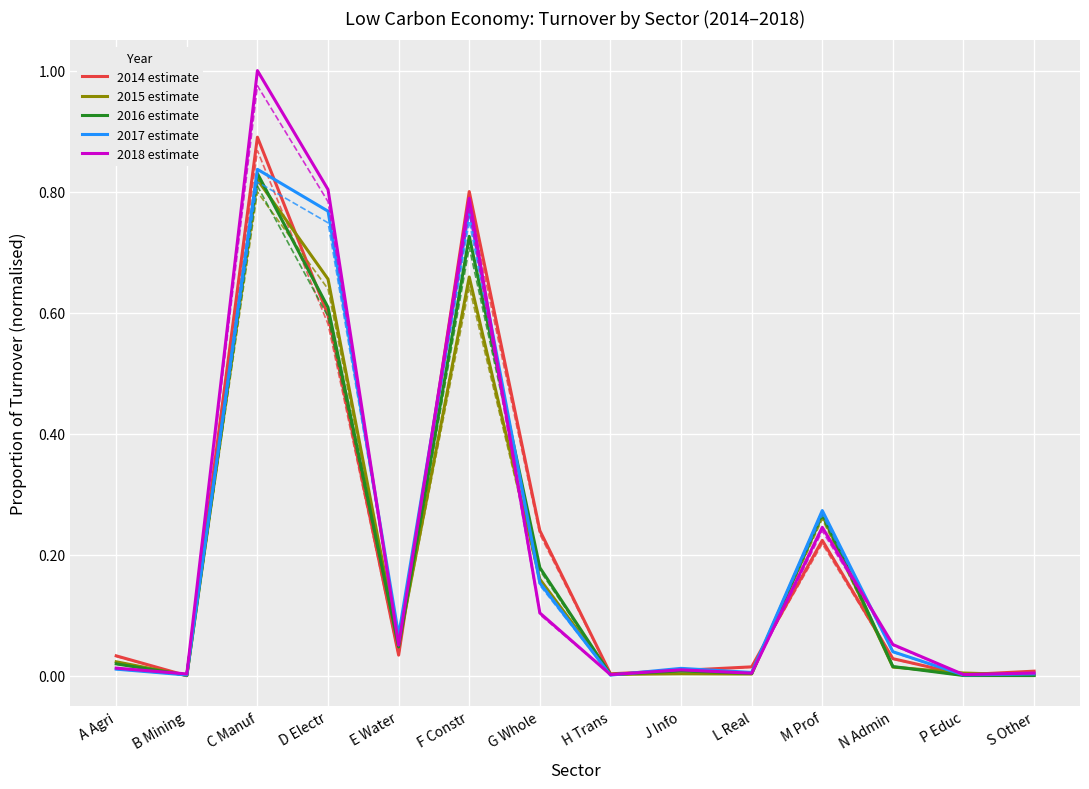

What is the maximum value for 2015 estimate?

0.8